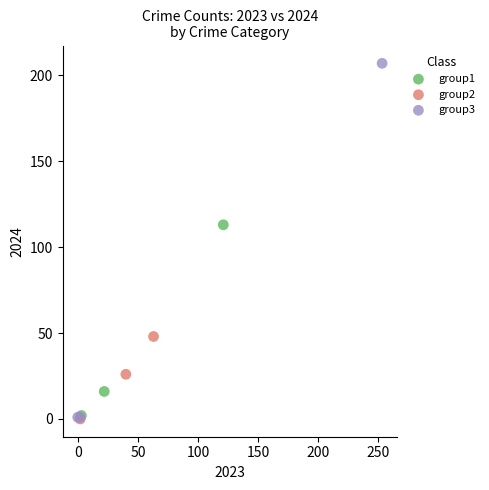

What are all the series names shown in the legend?

group1, group2, group3